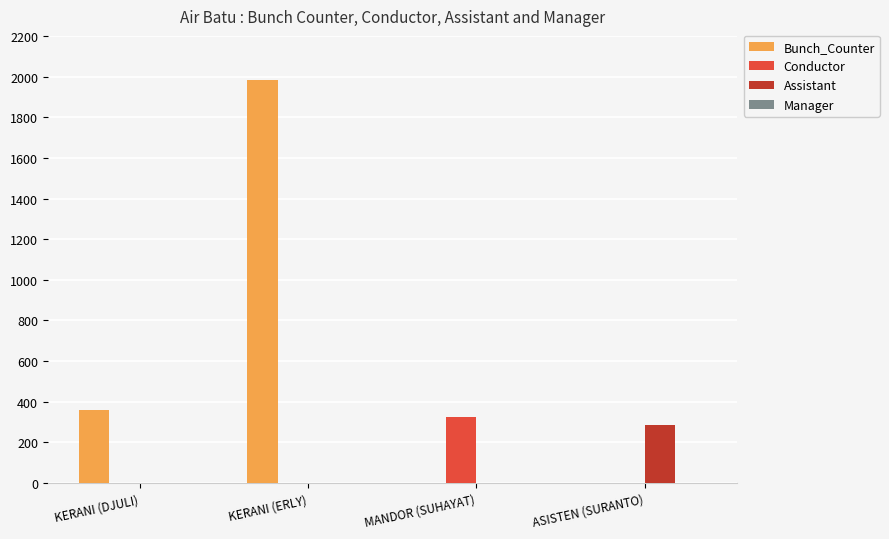

What is the approximate value of Conductor at MANDOR (SUHAYAT)?

324